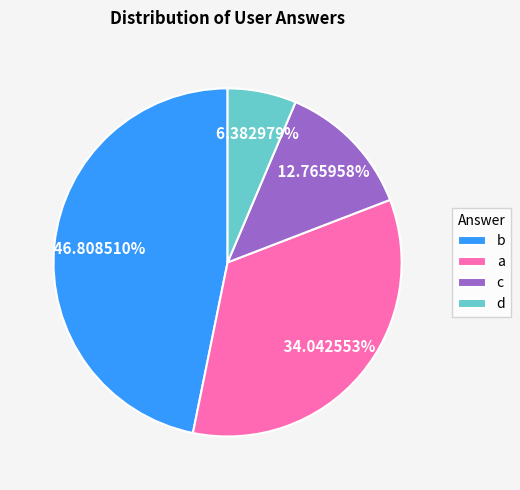

To the nearest percent, what portion does c represent?

13%